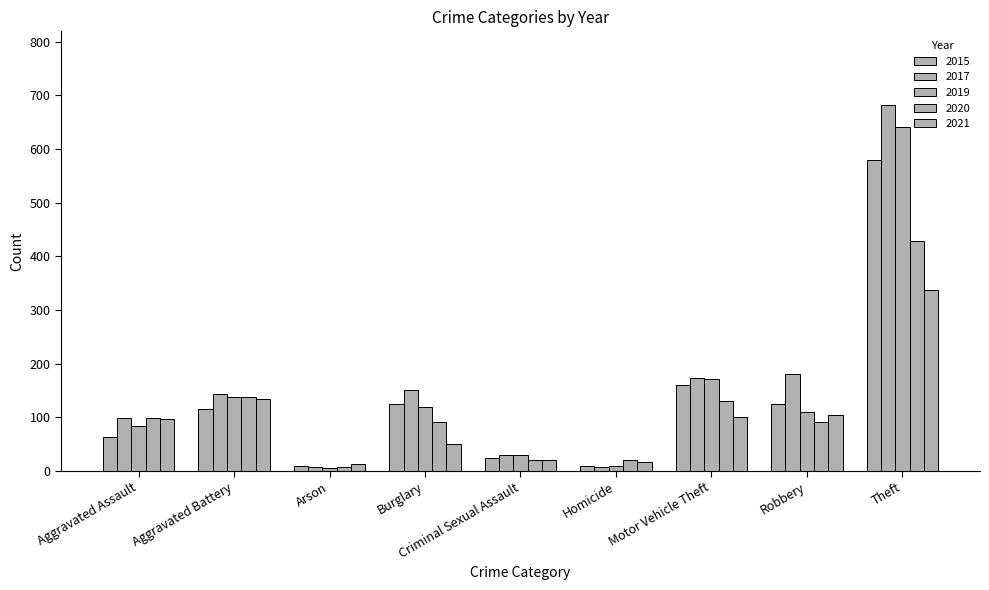

What is the difference between the highest and lowest values at Aggravated Assault?

36